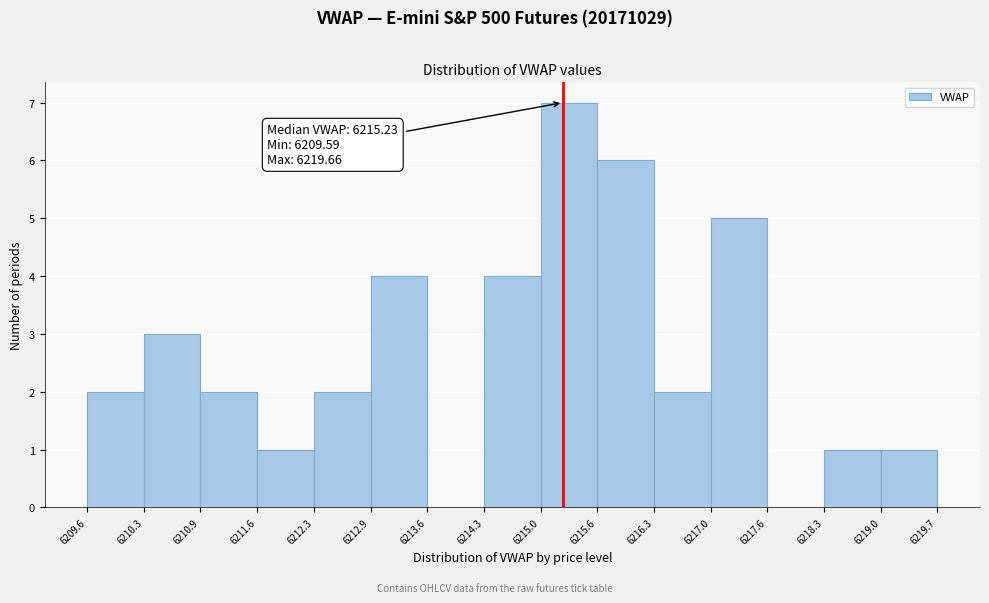

Which range on the x-axis has the tallest bar?

6215.0 to 6215.6